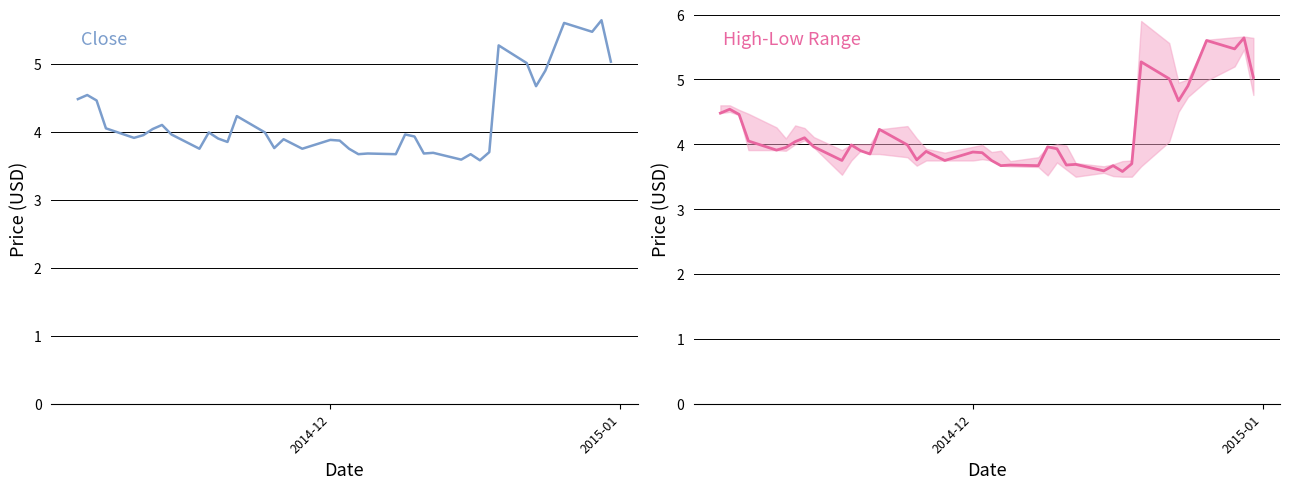

What is the greatest value displayed?

5.6